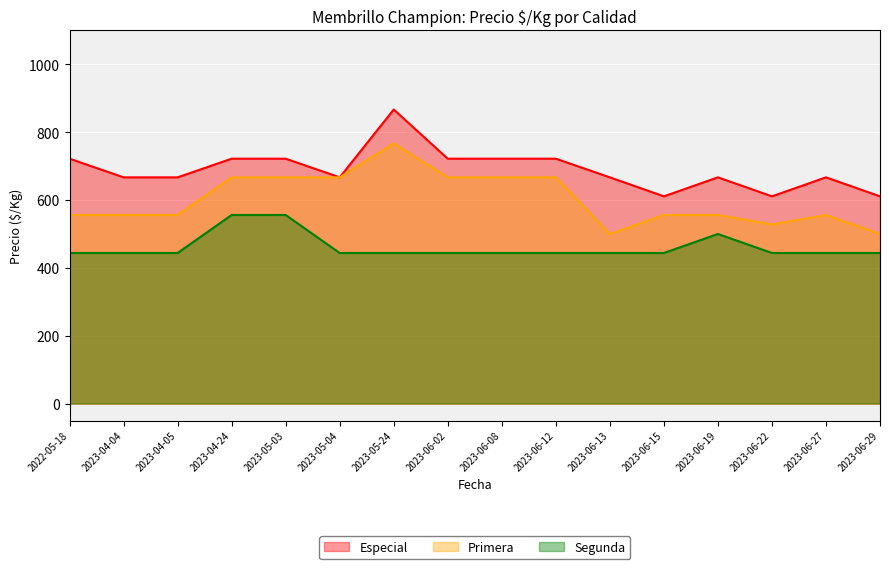

True or false: Segunda and Primera cross at least once.

False